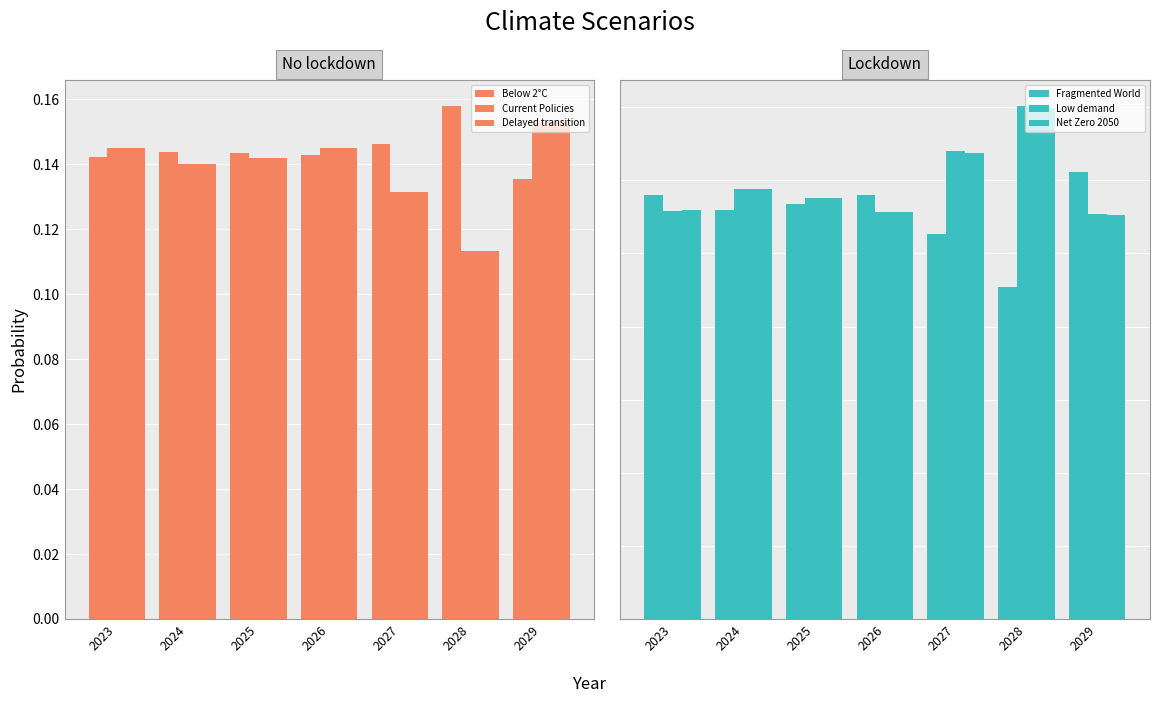

Reading left to right, transcribe all the data shown in this chart.

Below 2°C: 2023=0.1	2024=0.1	2025=0.1	2026=0.1	2027=0.1	2028=0.2	2029=0.1
Current Policies: 2023=0.1	2024=0.1	2025=0.1	2026=0.1	2027=0.1	2028=0.1	2029=0.2
Delayed transition: 2023=0.1	2024=0.1	2025=0.1	2026=0.1	2027=0.1	2028=0.1	2029=0.2
Fragmented World: 2023=0.1	2024=0.1	2025=0.1	2026=0.1	2027=0.1	2028=0.1	2029=0.2
Low demand: 2023=0.1	2024=0.1	2025=0.1	2026=0.1	2027=0.2	2028=0.2	2029=0.1
Net Zero 2050: 2023=0.1	2024=0.1	2025=0.1	2026=0.1	2027=0.2	2028=0.2	2029=0.1